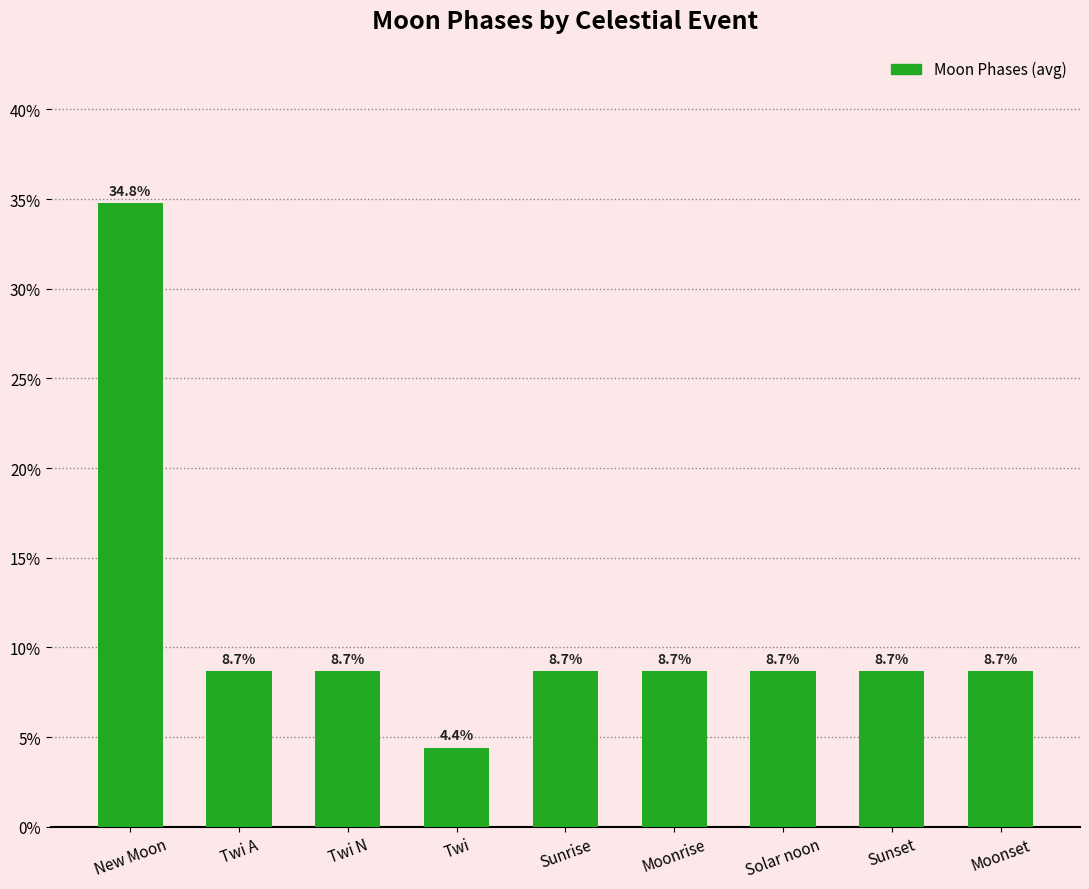

What is the sum of the values at Sunrise and Sunset?

0.2